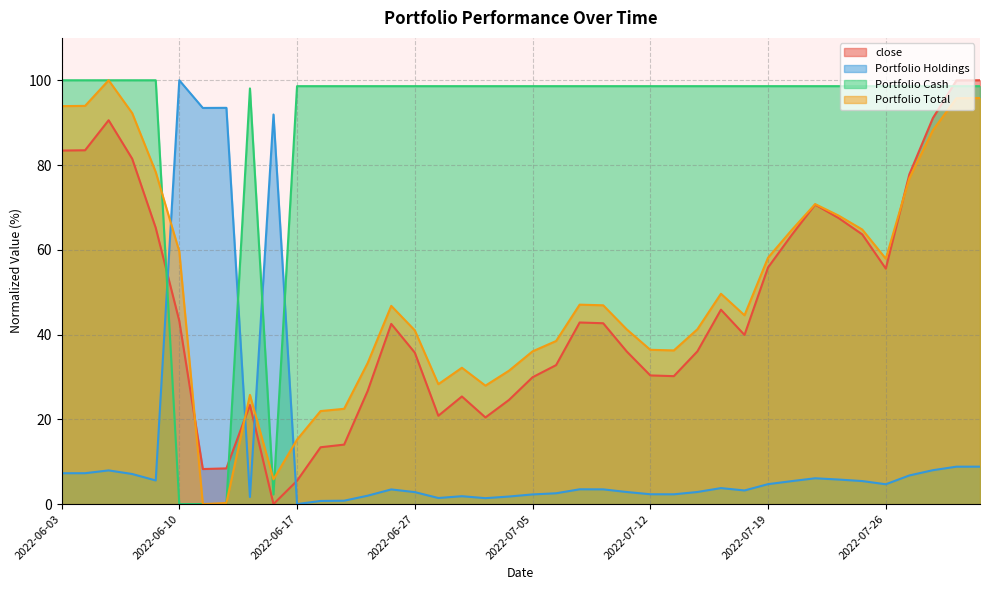

Reading left to right, list all the values displayed in this chart.

close: 2022-06-03=83.4	2022-06-06=83.5	2022-06-07=90.6	2022-06-08=81.5	2022-06-09=65.2	2022-06-10=43.2	2022-06-13=8.3	2022-06-14=8.4	2022-06-15=23.4	2022-06-16=0.0	2022-06-17=5.5	2022-06-21=13.4	2022-06-22=14.0	2022-06-23=26.7	2022-06-24=42.5	2022-06-27=35.7	2022-06-28=20.8	2022-06-29=25.4	2022-06-30=20.4	2022-07-01=24.6	2022-07-05=29.9	2022-07-06=32.8	2022-07-07=42.8	2022-07-08=42.7	2022-07-11=36.0	2022-07-12=30.4	2022-07-13=30.2	2022-07-14=36.0	2022-07-15=45.9	2022-07-18=39.9	2022-07-19=55.8	2022-07-20=63.5	2022-07-21=70.7	2022-07-22=67.5	2022-07-25=63.6	2022-07-26=55.6	2022-07-27=77.8	2022-07-28=91.1	2022-07-29=100.0	2022-08-01=100.0
Portfolio Holdings: 2022-06-03=7.3	2022-06-06=7.3	2022-06-07=7.9	2022-06-08=7.1	2022-06-09=5.6	2022-06-10=100.0	2022-06-13=93.5	2022-06-14=93.5	2022-06-15=1.7	2022-06-16=91.9	2022-06-17=0.0	2022-06-21=0.7	2022-06-22=0.8	2022-06-23=2.0	2022-06-24=3.5	2022-06-27=2.8	2022-06-28=1.4	2022-06-29=1.9	2022-06-30=1.4	2022-07-01=1.8	2022-07-05=2.3	2022-07-06=2.5	2022-07-07=3.5	2022-07-08=3.5	2022-07-11=2.8	2022-07-12=2.3	2022-07-13=2.3	2022-07-14=2.9	2022-07-15=3.8	2022-07-18=3.2	2022-07-19=4.7	2022-07-20=5.4	2022-07-21=6.1	2022-07-22=5.8	2022-07-25=5.4	2022-07-26=4.7	2022-07-27=6.8	2022-07-28=8.0	2022-07-29=8.8	2022-08-01=8.8
Portfolio Cash: 2022-06-03=100.0	2022-06-06=100.0	2022-06-07=100.0	2022-06-08=100.0	2022-06-09=100.0	2022-06-10=0.0	2022-06-13=0.0	2022-06-14=0.0	2022-06-15=98.1	2022-06-16=2.3	2022-06-17=98.6	2022-06-21=98.6	2022-06-22=98.6	2022-06-23=98.6	2022-06-24=98.6	2022-06-27=98.6	2022-06-28=98.6	2022-06-29=98.6	2022-06-30=98.6	2022-07-01=98.6	2022-07-05=98.6	2022-07-06=98.6	2022-07-07=98.6	2022-07-08=98.6	2022-07-11=98.6	2022-07-12=98.6	2022-07-13=98.6	2022-07-14=98.6	2022-07-15=98.6	2022-07-18=98.6	2022-07-19=98.6	2022-07-20=98.6	2022-07-21=98.6	2022-07-22=98.6	2022-07-25=98.6	2022-07-26=98.6	2022-07-27=98.6	2022-07-28=98.6	2022-07-29=98.6	2022-08-01=98.6
Portfolio Total: 2022-06-03=93.9	2022-06-06=94.0	2022-06-07=100.0	2022-06-08=92.3	2022-06-09=78.3	2022-06-10=59.6	2022-06-13=0.0	2022-06-14=0.3	2022-06-15=25.8	2022-06-16=5.8	2022-06-17=15.2	2022-06-21=21.9	2022-06-22=22.5	2022-06-23=33.3	2022-06-24=46.8	2022-06-27=41.0	2022-06-28=28.3	2022-06-29=32.2	2022-06-30=27.9	2022-07-01=31.5	2022-07-05=36.0	2022-07-06=38.5	2022-07-07=47.1	2022-07-08=46.9	2022-07-11=41.2	2022-07-12=36.4	2022-07-13=36.3	2022-07-14=41.2	2022-07-15=49.6	2022-07-18=44.6	2022-07-19=58.1	2022-07-20=64.6	2022-07-21=70.8	2022-07-22=68.1	2022-07-25=64.8	2022-07-26=57.9	2022-07-27=76.9	2022-07-28=88.2	2022-07-29=95.8	2022-08-01=95.8